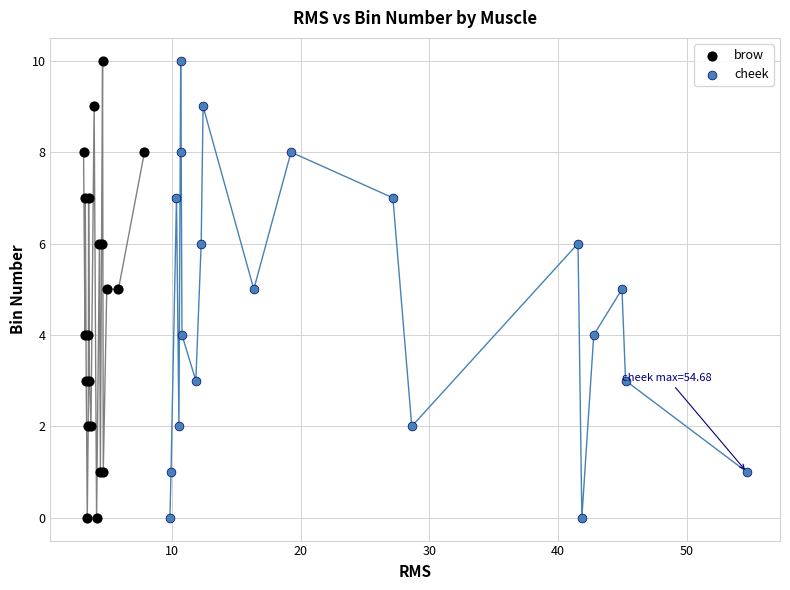

What are all the series names shown in the legend?

brow, cheek